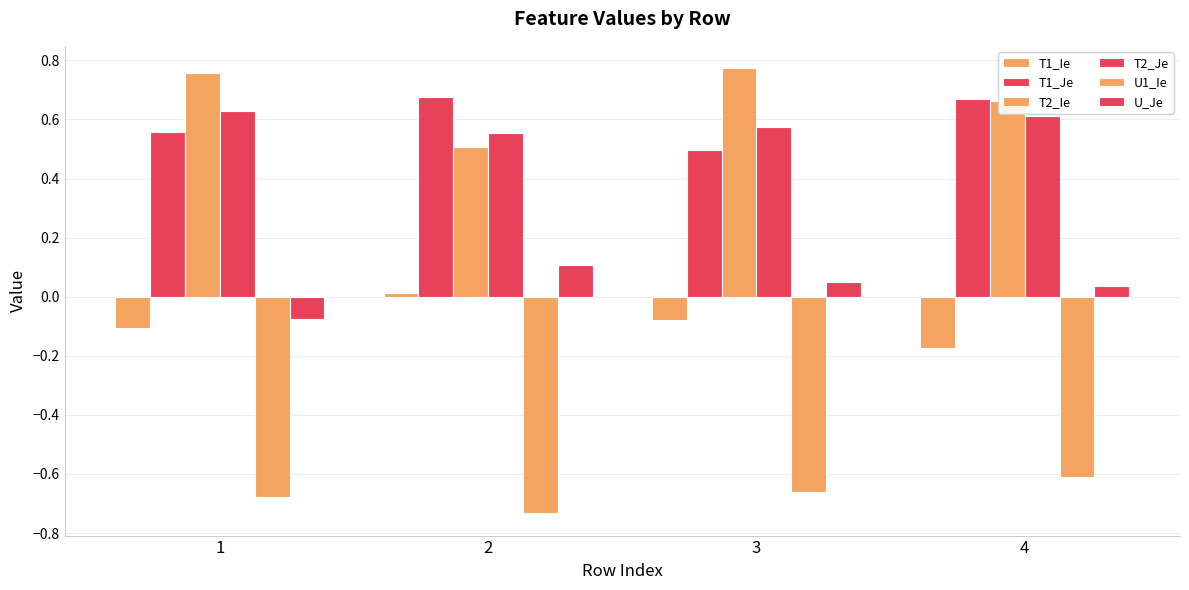

Are the bars horizontal?

No